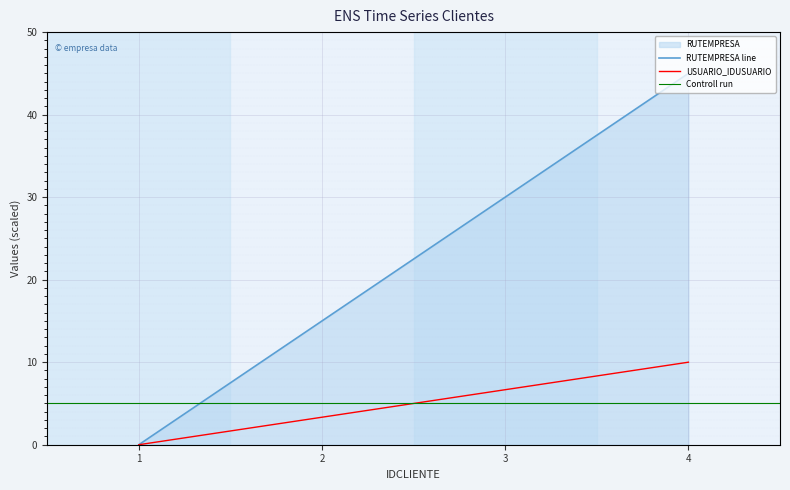

How many lines are shown in the chart?

2